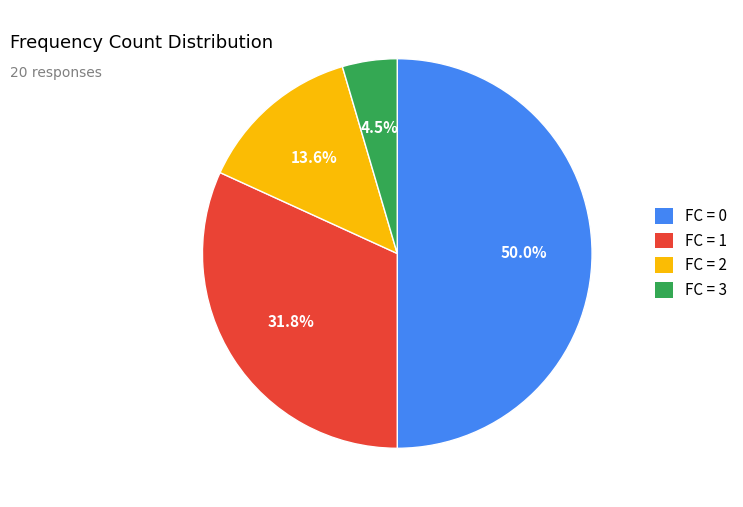

Rank the categories by value from highest to lowest.

FC = 0, FC = 1, FC = 2, FC = 3